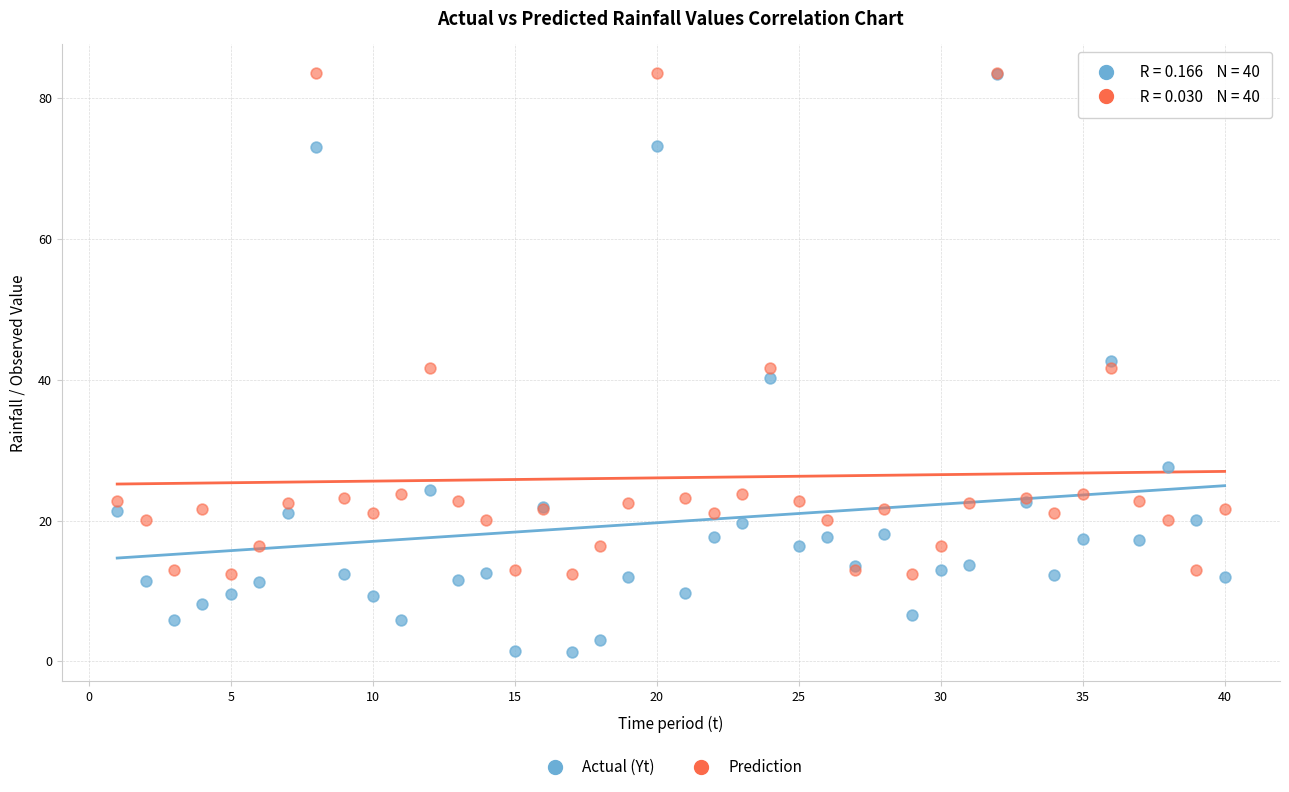

In the Prediction series, what Y value is closest to 47?

41.7